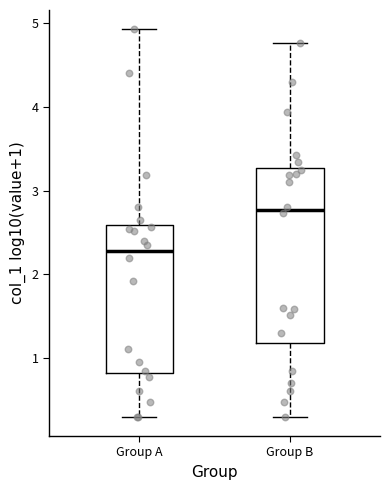

Which box's median line is the lowest?

Group A